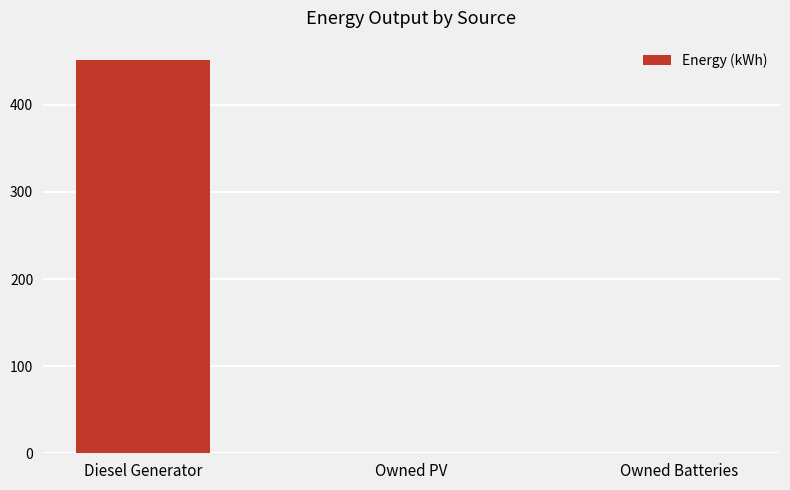

What is the change in value from Diesel Generator to Owned PV?

-451